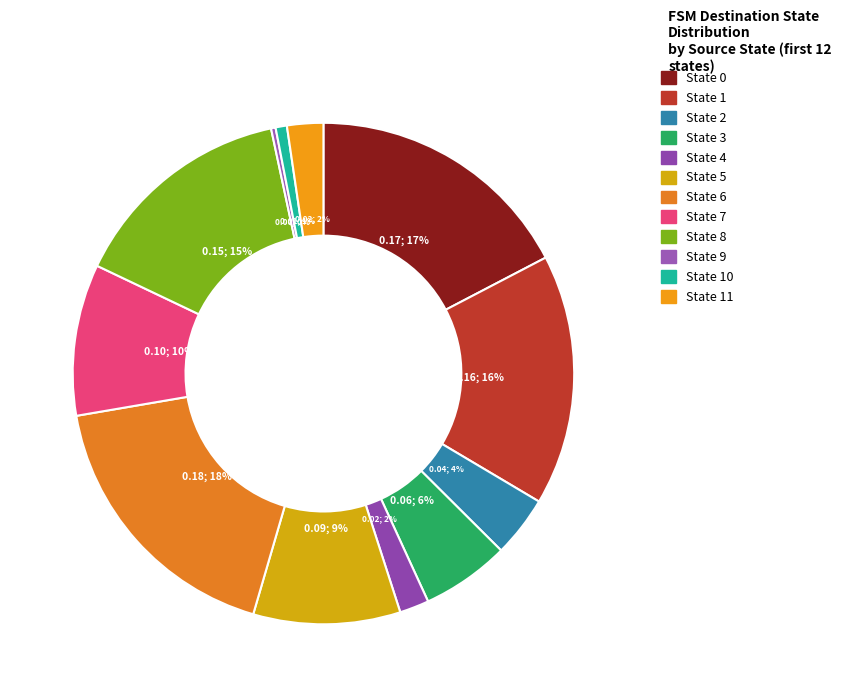

Which slice is the smallest?

State 9